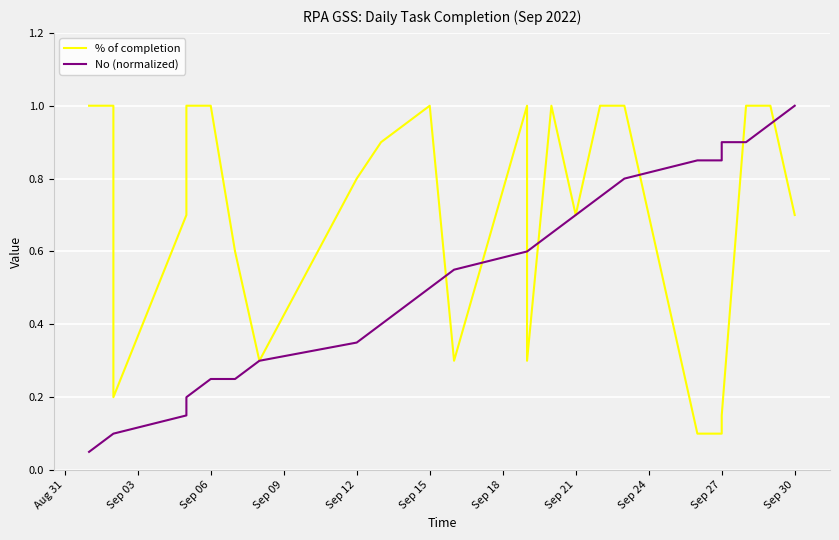

The No (normalized) series shows 0.7 at Sep 15. True or false?

False